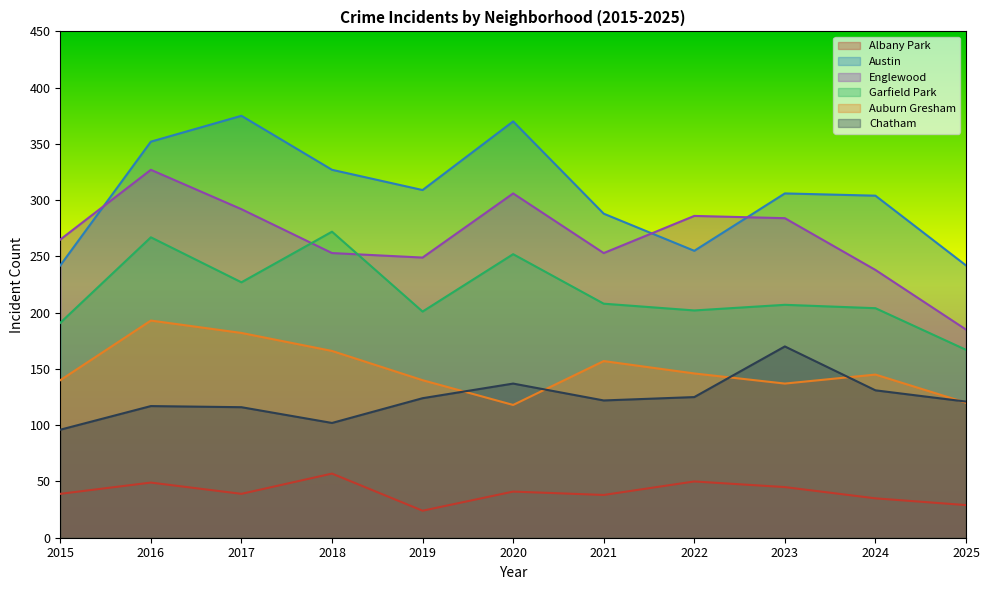

What is the value of the Auburn Gresham point at the 5th from the left?

140